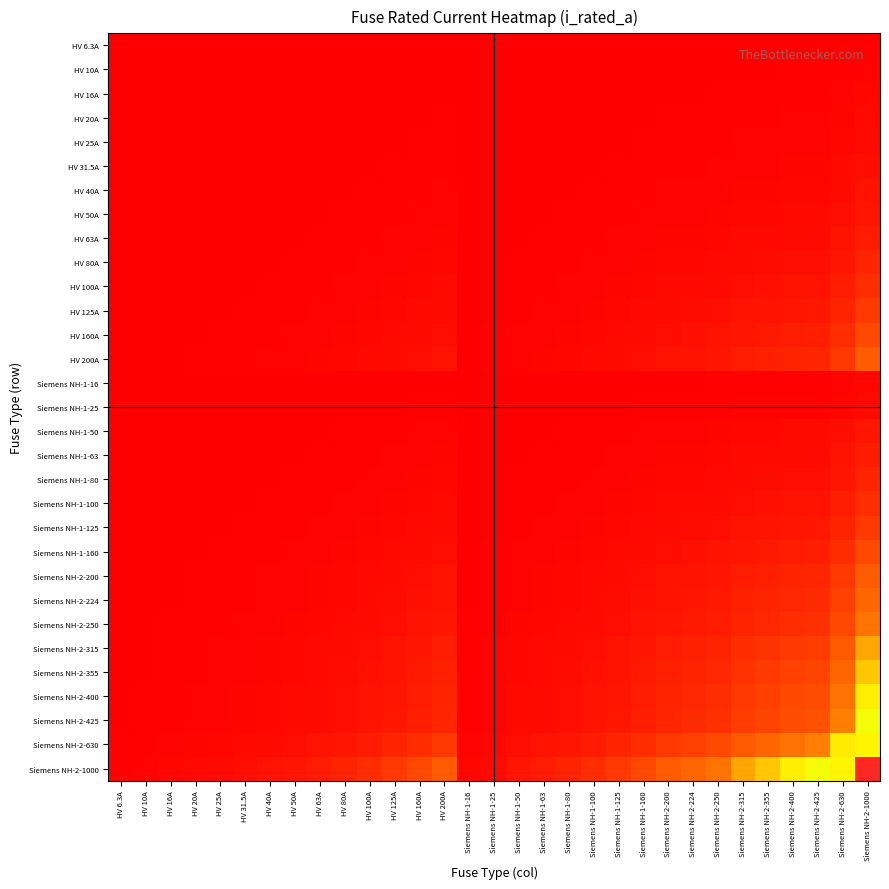

What is the total value across all series at HV 25A?

13362.0